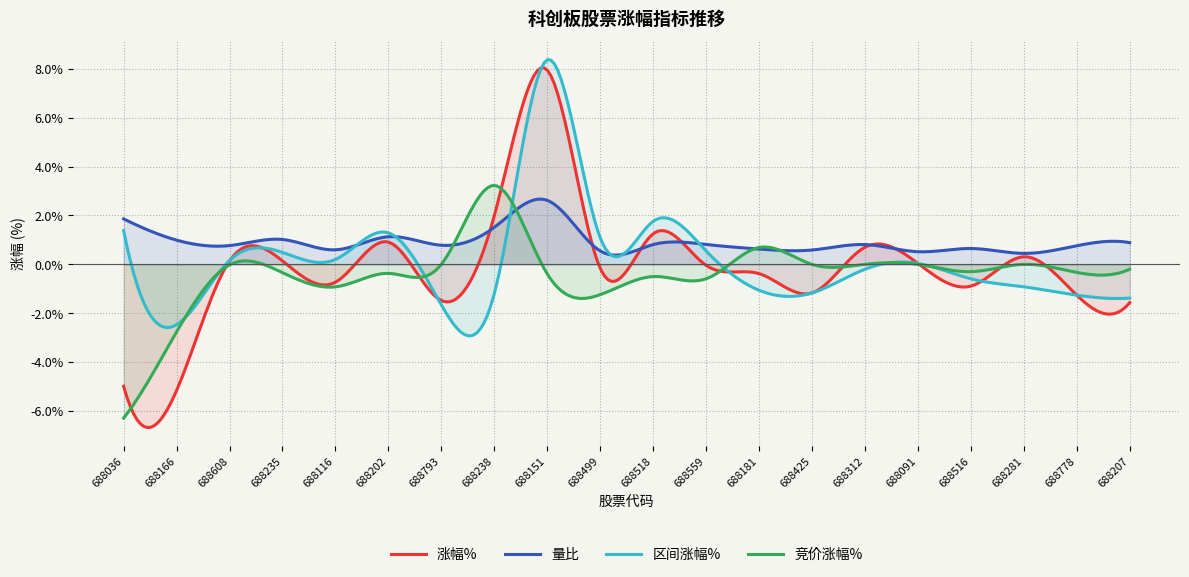

Where is the first local minimum for 区间涨幅%?

688166